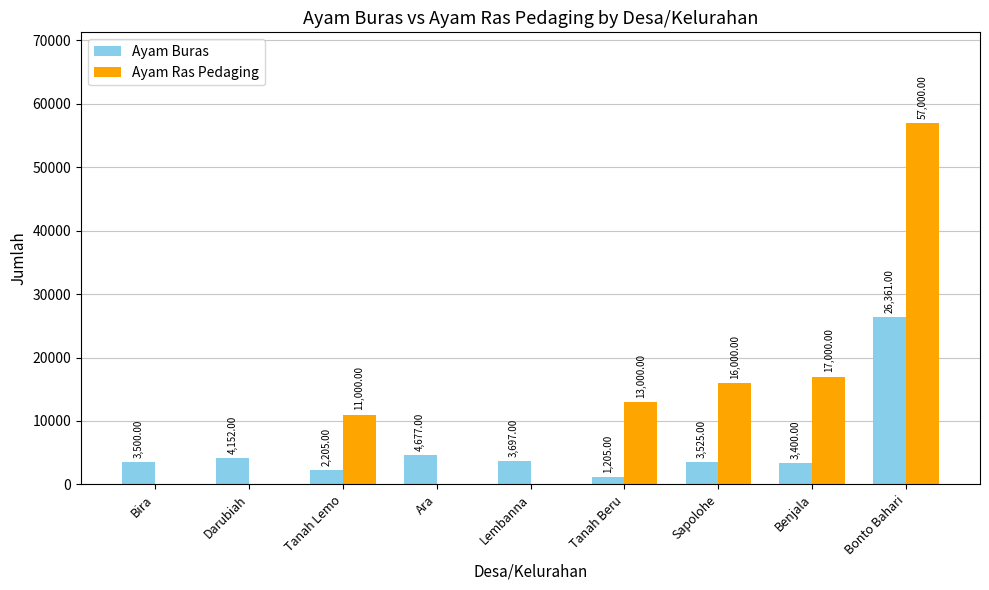

Count the number of data series in this chart.

2